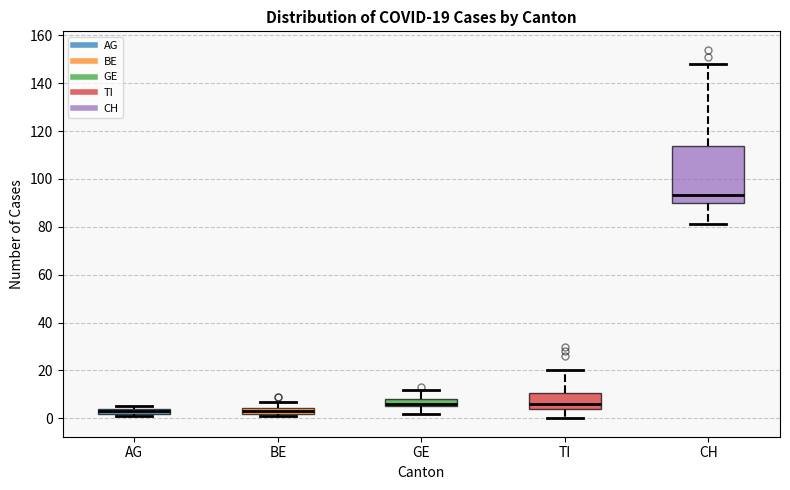

Comparing the boxes themselves (not the whiskers), which one is the tallest?

CH